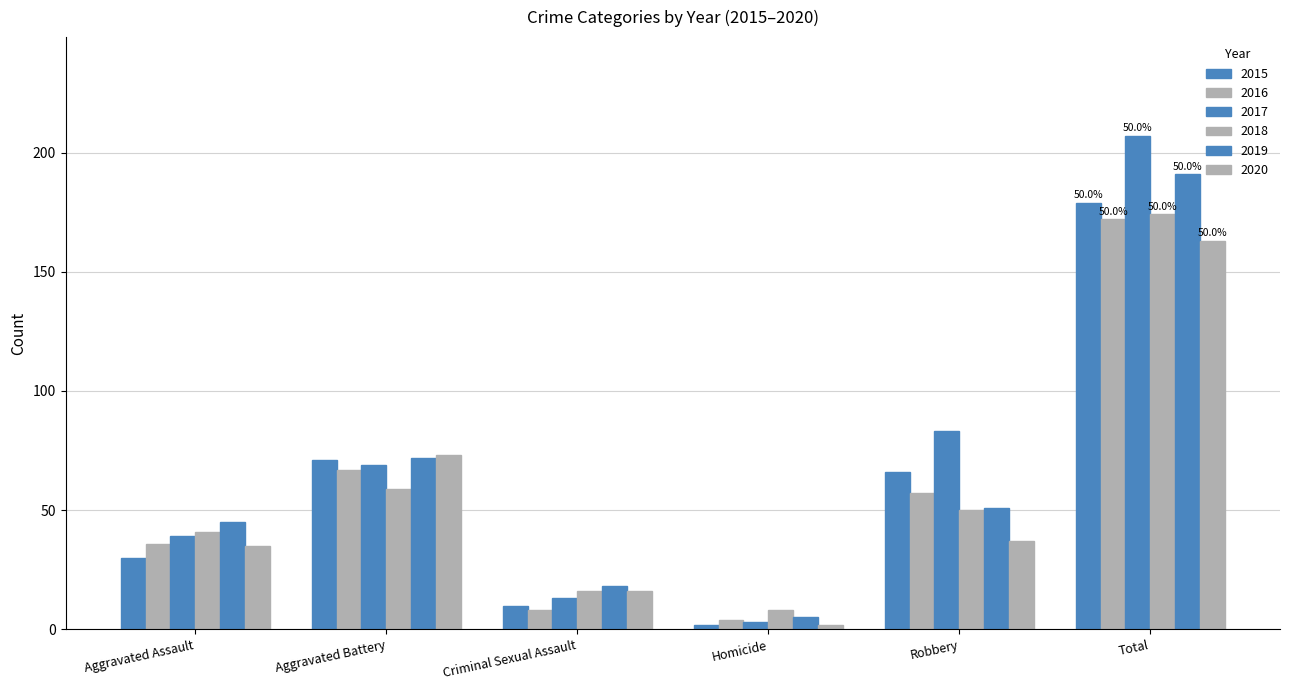

How many distinct data groups are displayed?

6